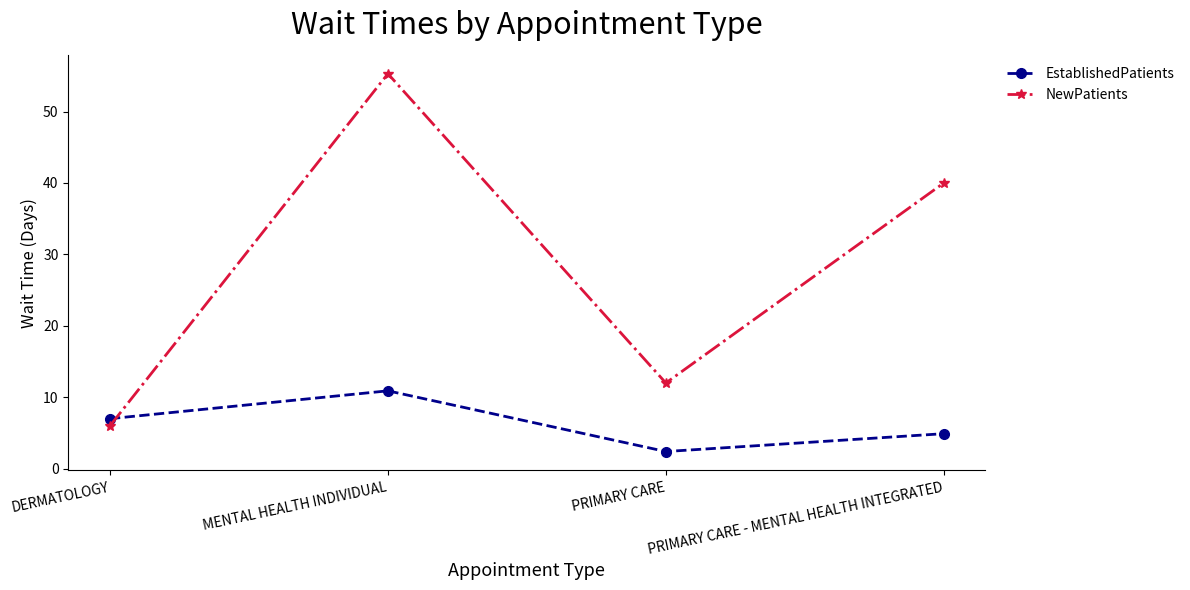

What is the spread (max minus min) of values at DERMATOLOGY?

1.0